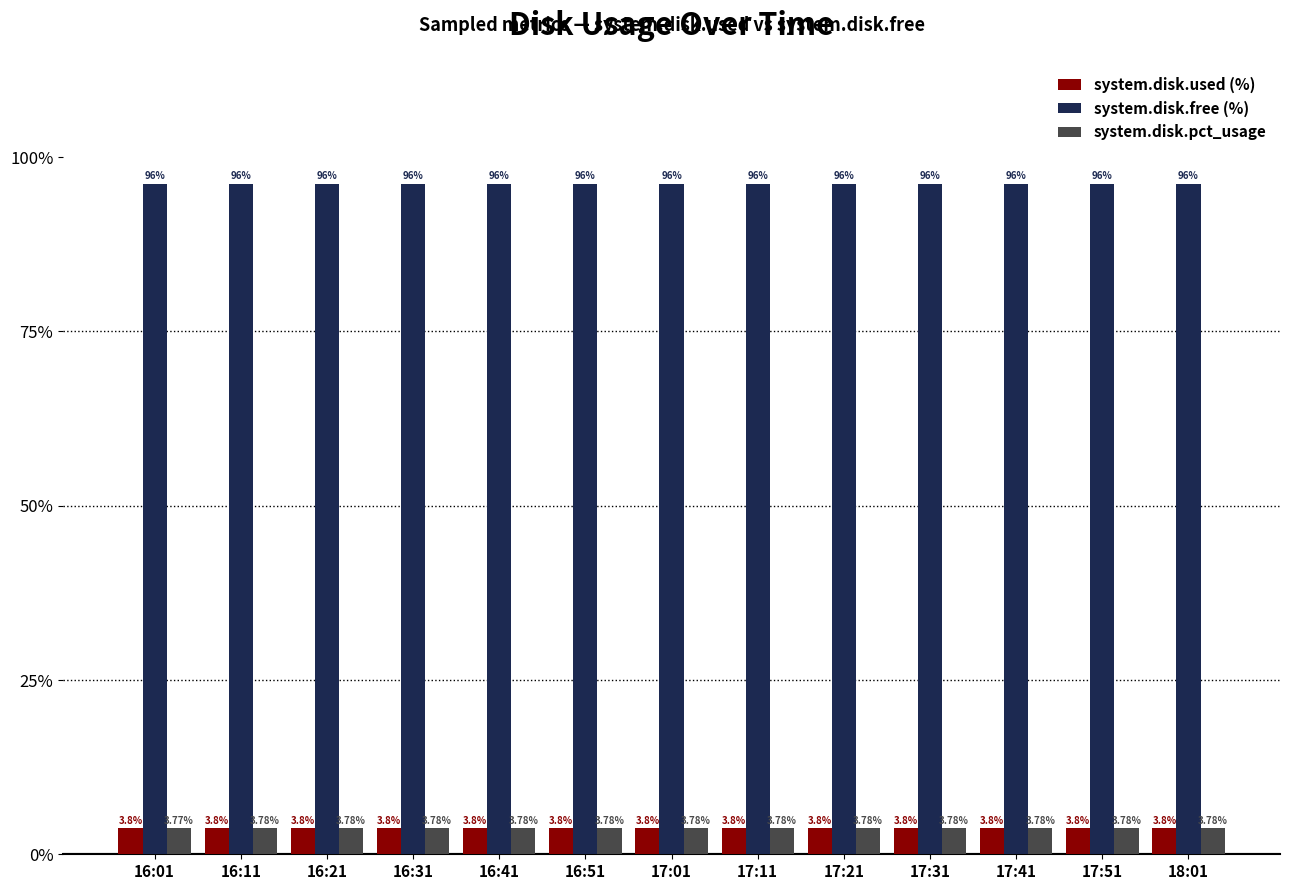

What is the minimum value shown in the chart?

3.8